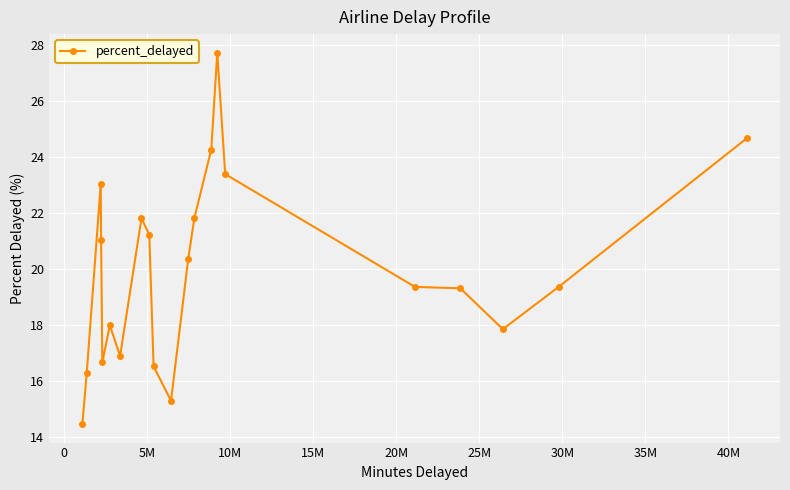

What is the sum of all values?

419.1